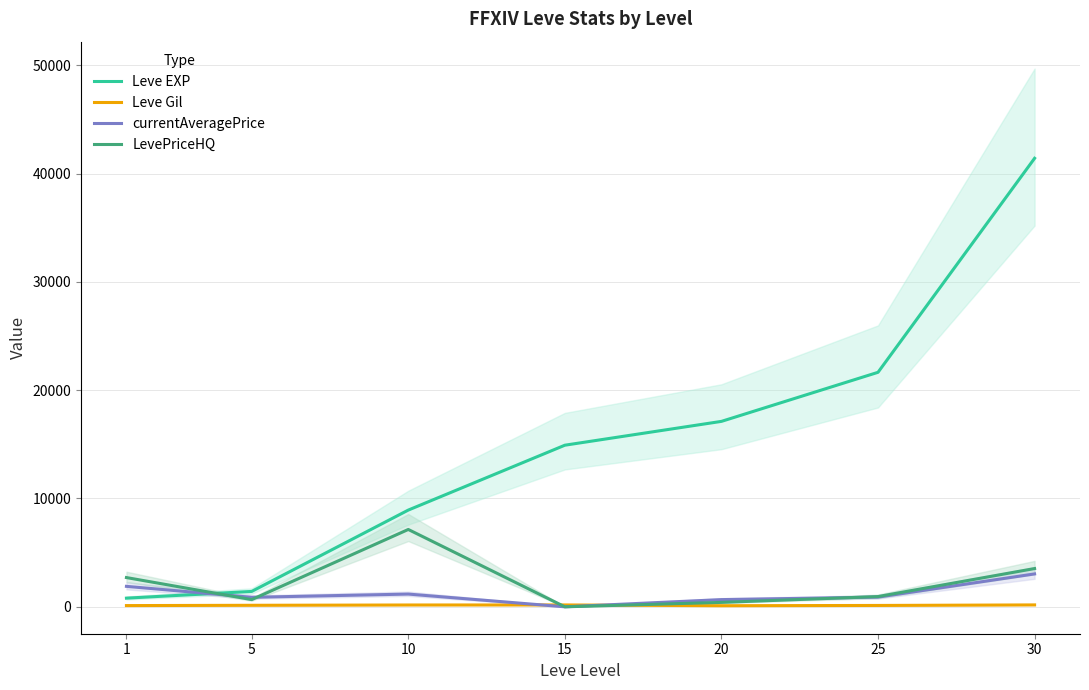

Count the number of categories in the chart.

7